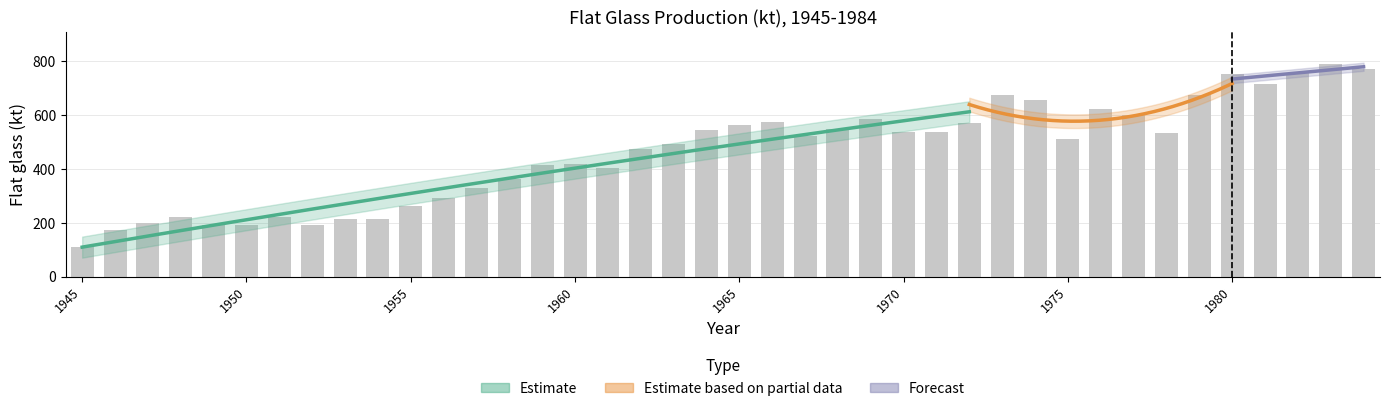

Rank the categories by value from highest to lowest.

1983, 1984, 1982, 1980, 1981, 1979, 1973, 1974, 1976, 1977, 1969, 1966, 1972, 1965, 1968, 1964, 1970, 1971, 1978, 1967, 1975, 1963, 1962, 1960, 1959, 1961, 1958, 1957, 1956, 1955, 1951, 1948, 1954, 1953, 1947, 1952, 1949, 1950, 1946, 1945